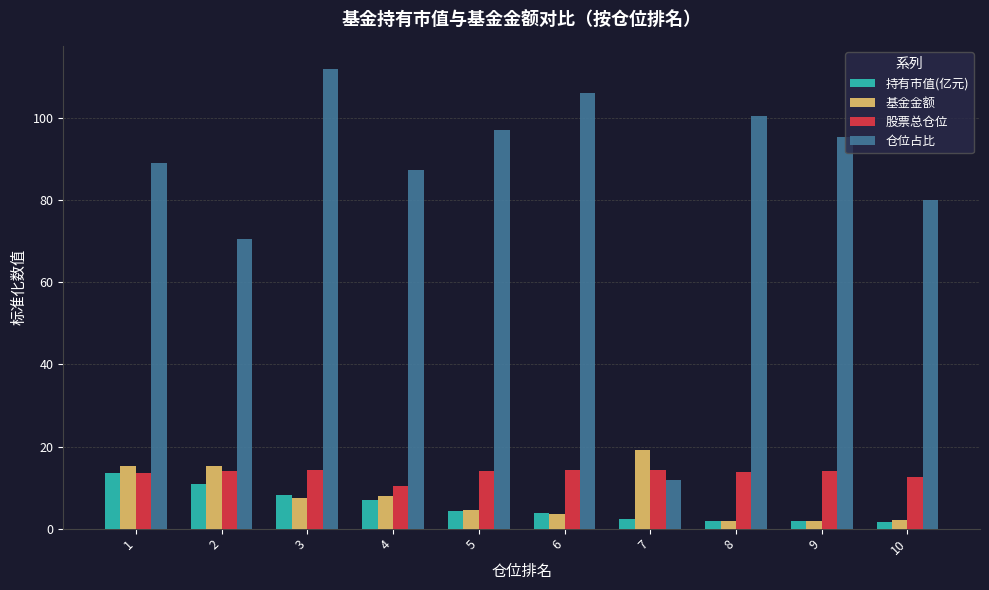

What is the value of the 基金金额 bar at the 8th from the left?

1.8